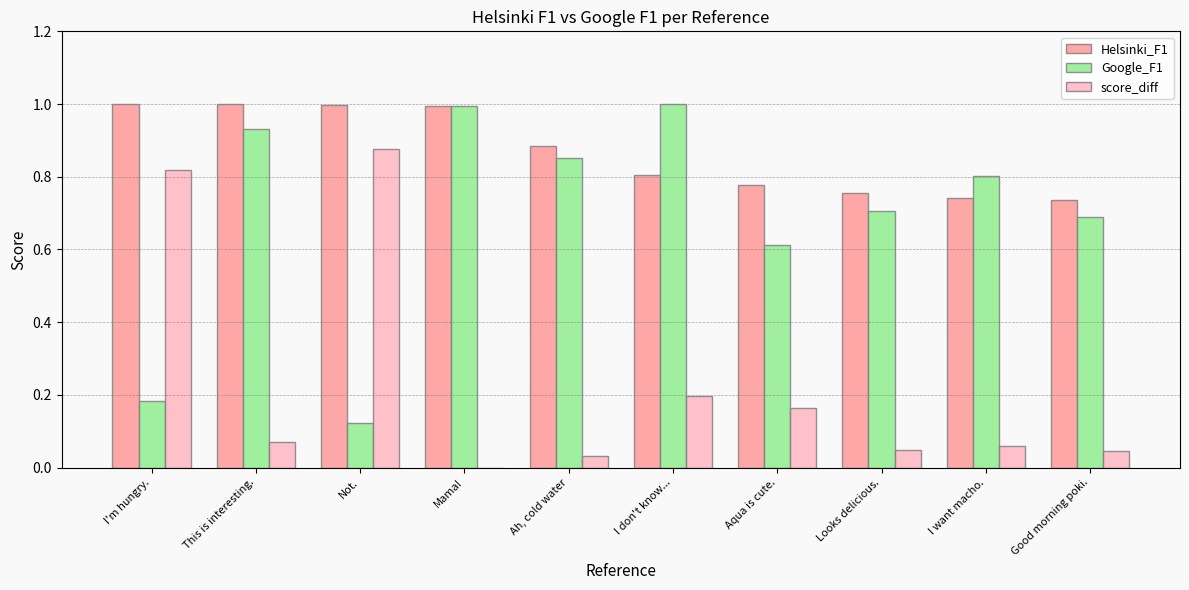

Is the value of Helsinki_F1 at Aqua is cute. greater than the value of Google_F1 at Good morning poki.?

Yes